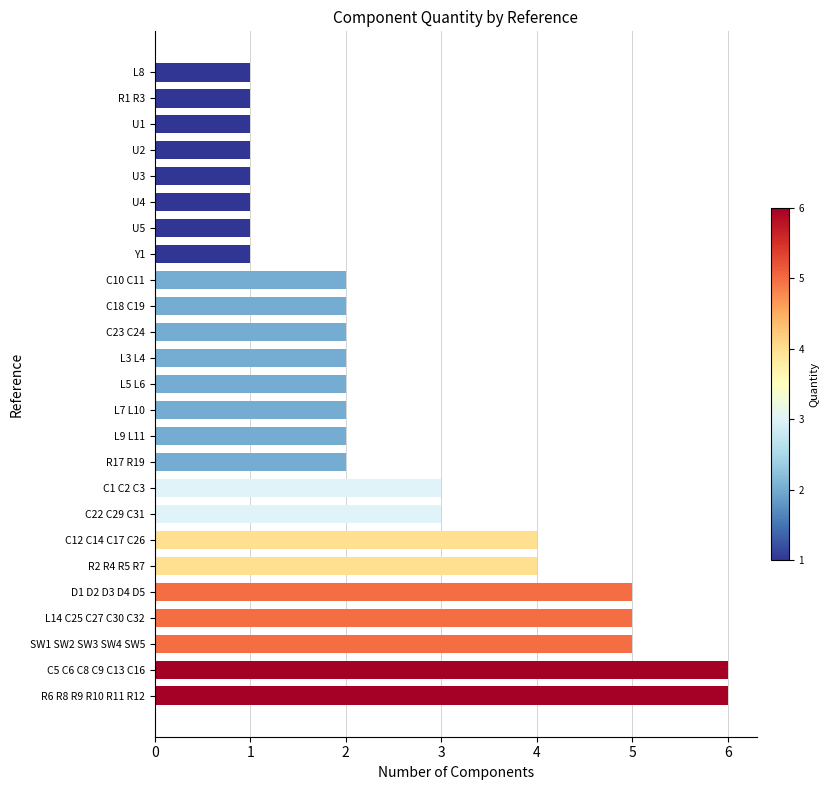

Reading bottom to top, transcribe all the data shown in this chart.

6	6	5	5	5	4	4	3	3	2	2	2	2	2	2	2	2	1	1	1	1	1	1	1	1